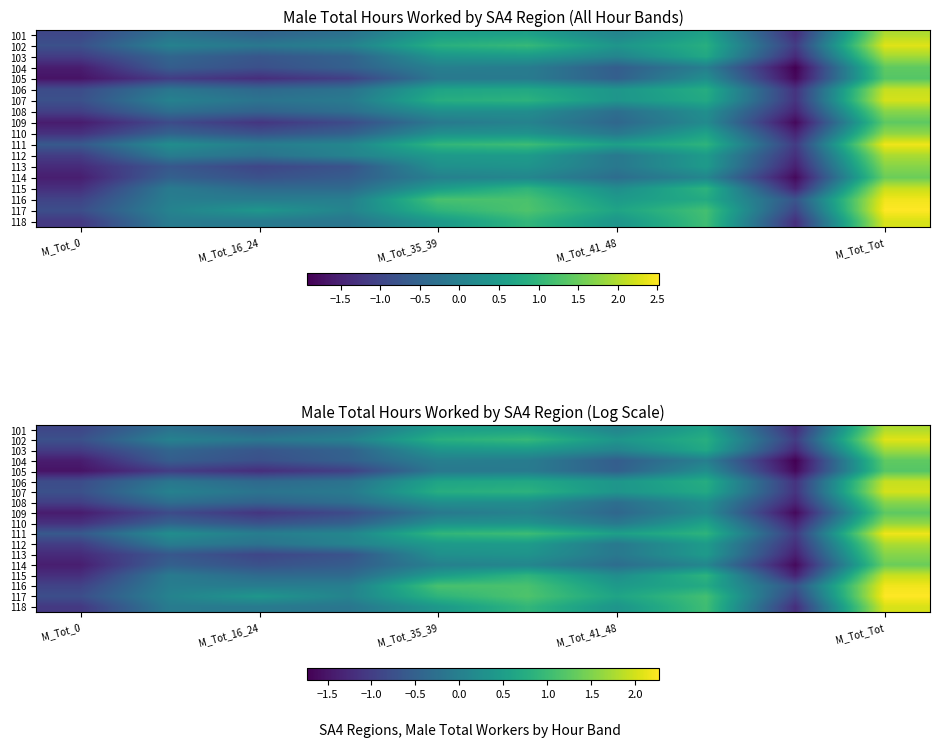

Which category has the lowest value across all series?

8